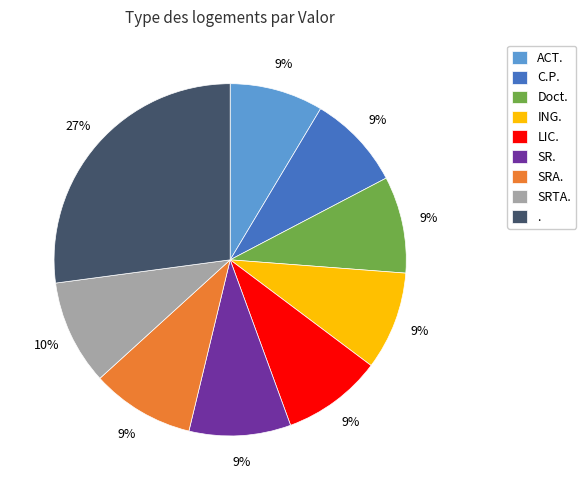

Is it true that C.P. is 9% of the pie?

True